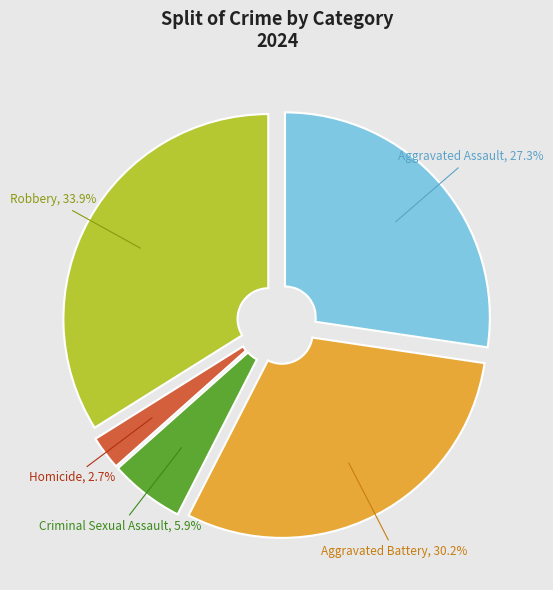

Does any single category account for the majority?

No